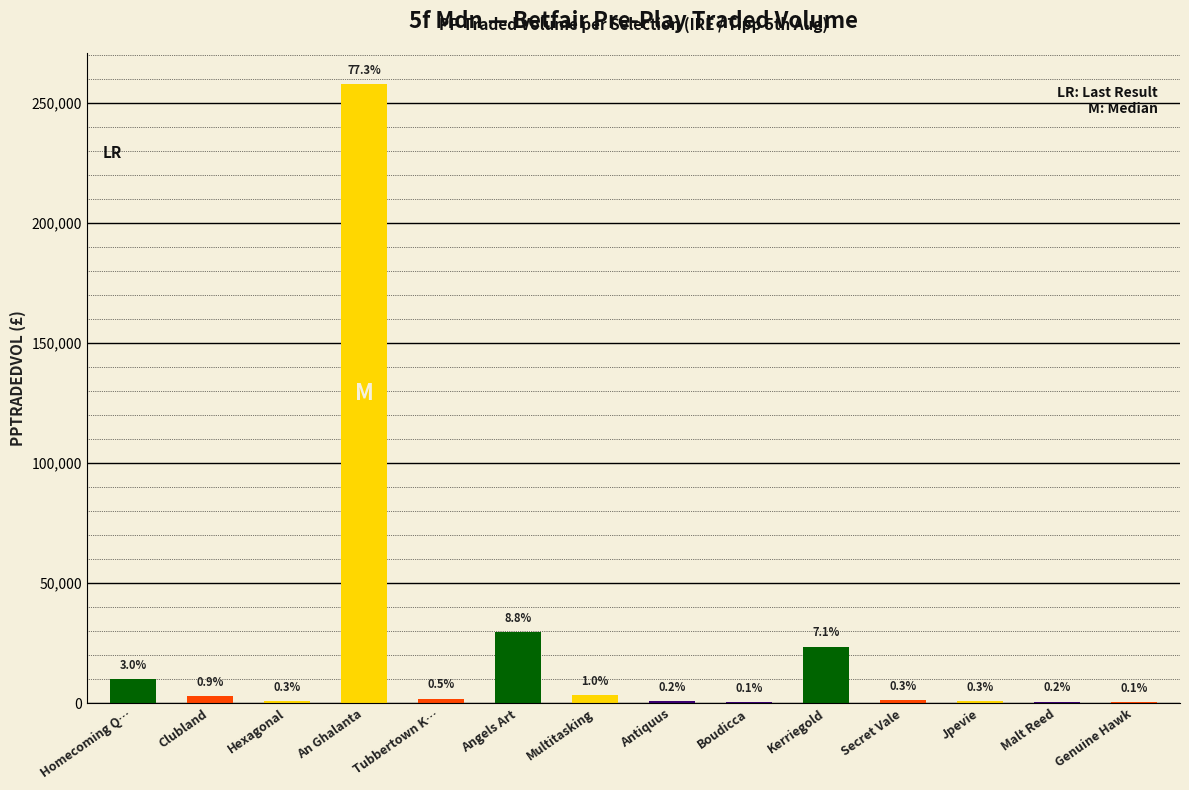

What is the change in value from Tubbertown K… to Antiquus?

-1040.0